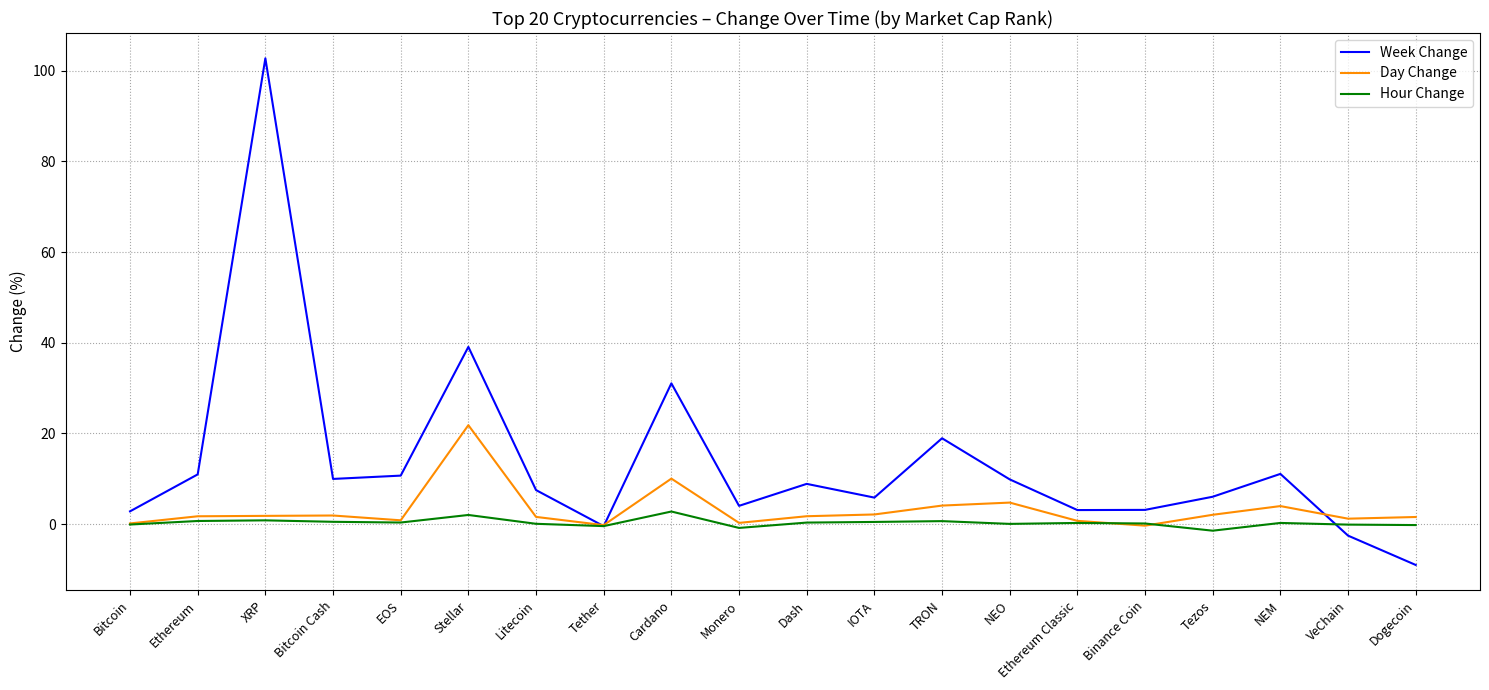

At which category is the sum across all series the highest?

XRP